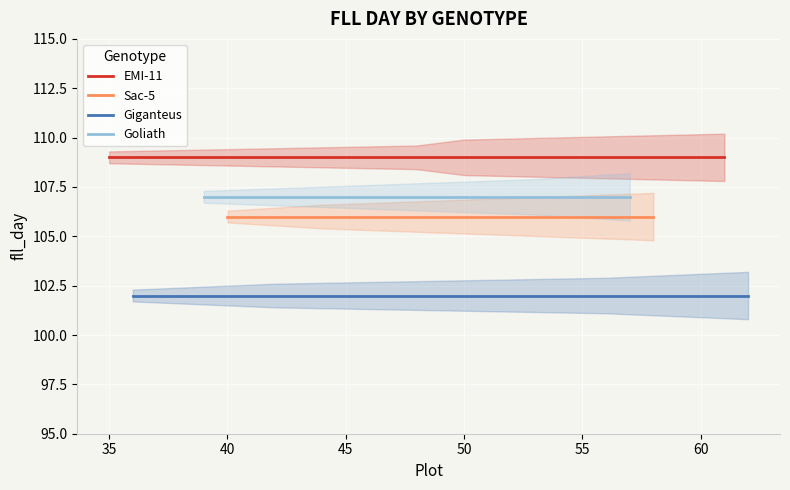

What is the difference between the highest and lowest values at 45?

7